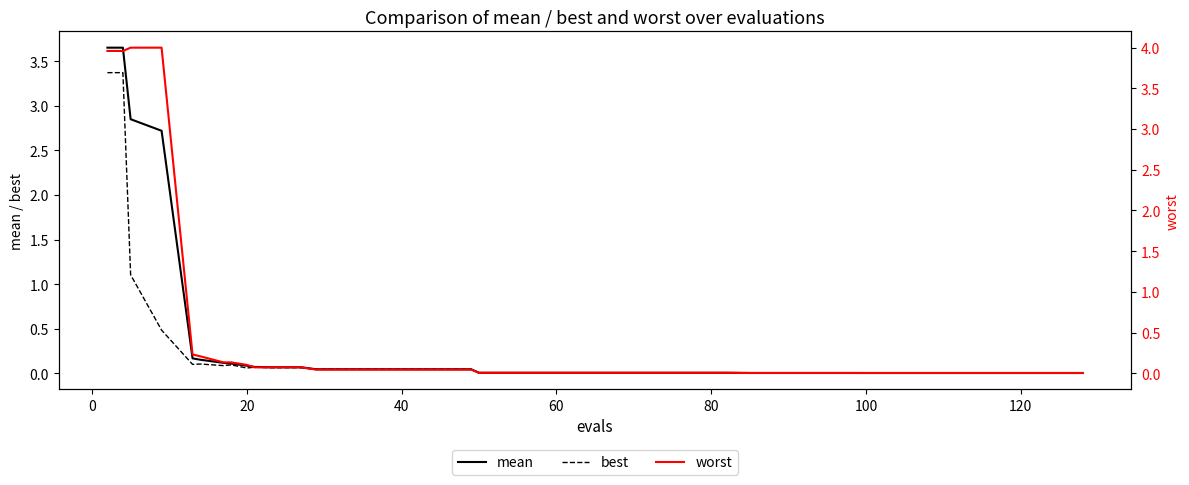

Reading left to right, extract all data points from this chart.

mean: 3.7	3.7	3.7	2.9	2.7	0.2	0.2	0.1	0.1	0.1	0.1	0.1	0.1	0.0	0.0	0.0	0.0	0.0	0.0	0.0	0.0	0.0	0.0	0.0	0.0	0.0	0.0	0.0	0.0	0.0	0.0	0.0	0.0	0.0	0.0	0.0	0.0	0.0	0.0	0.0
best: 3.4	3.4	3.4	1.1	0.5	0.1	0.1	0.1	0.1	0.1	0.1	0.1	0.1	0.0	0.0	0.0	0.0	0.0	0.0	0.0	0.0	0.0	0.0	0.0	0.0	0.0	0.0	0.0	0.0	0.0	0.0	0.0	0.0	0.0	0.0	0.0	0.0	0.0	0.0	0.0
worst: 4.0	4.0	4.0	4.0	4.0	0.2	0.2	0.1	0.1	0.1	0.1	0.1	0.1	0.0	0.0	0.0	0.0	0.0	0.0	0.0	0.0	0.0	0.0	0.0	0.0	0.0	0.0	0.0	0.0	0.0	0.0	0.0	0.0	0.0	0.0	0.0	0.0	0.0	0.0	0.0